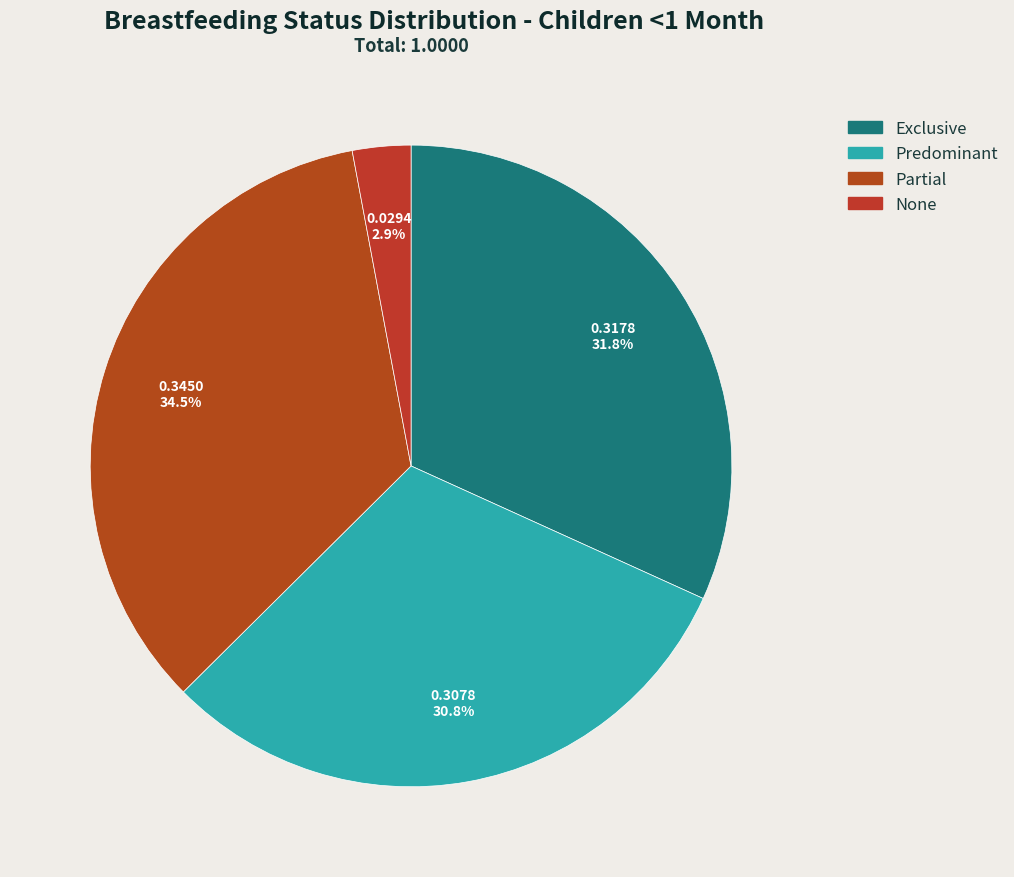

Does Predominant represent more than half of the total?

No